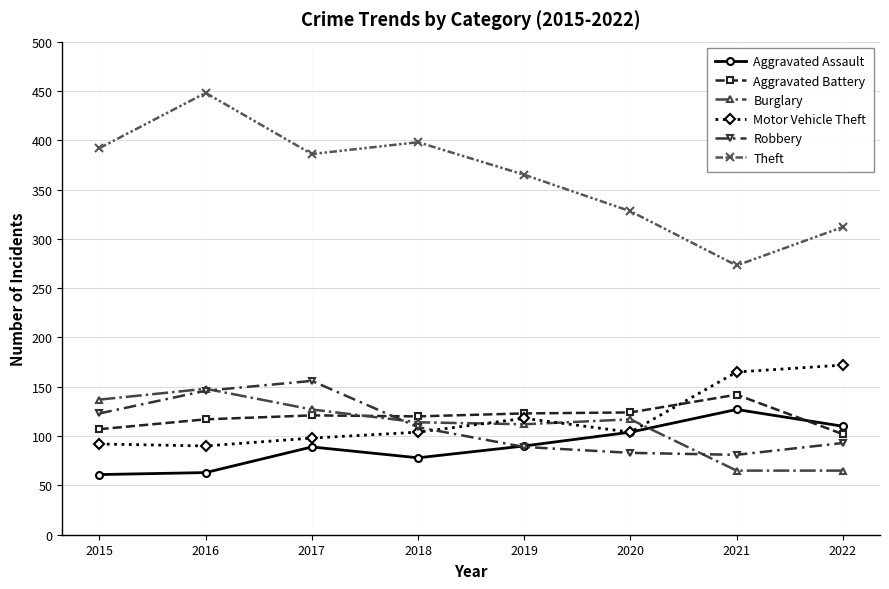

Where do Burglary and Motor Vehicle Theft first cross each other?

2018 and 2019